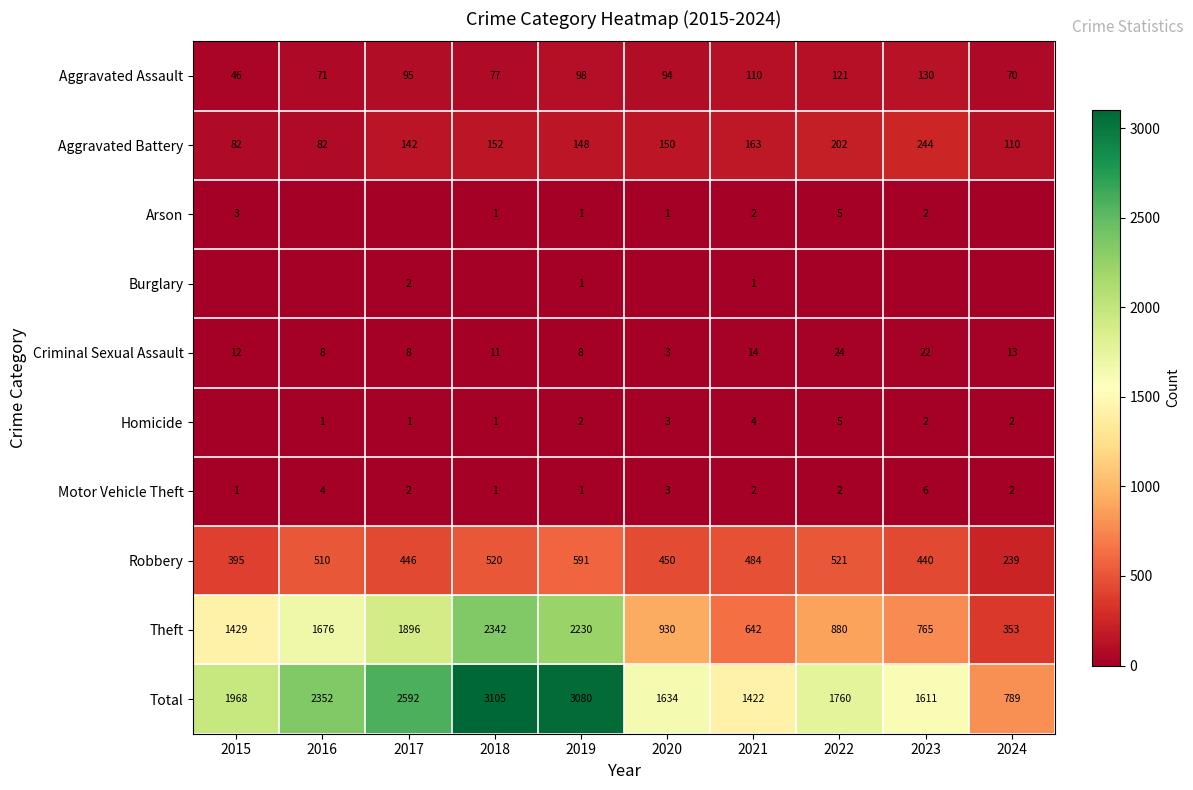

What is the sum of all Total values?

20313